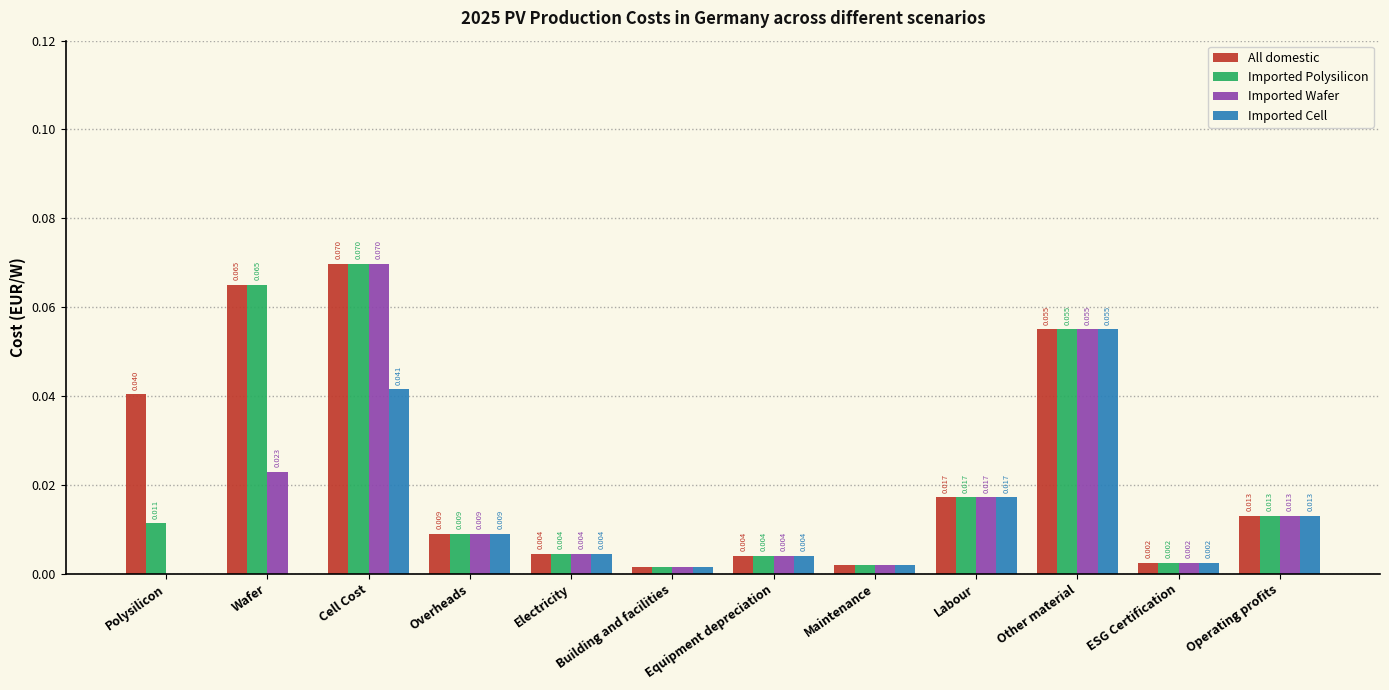

Are the bars grouped side by side (vs. stacked)?

Yes